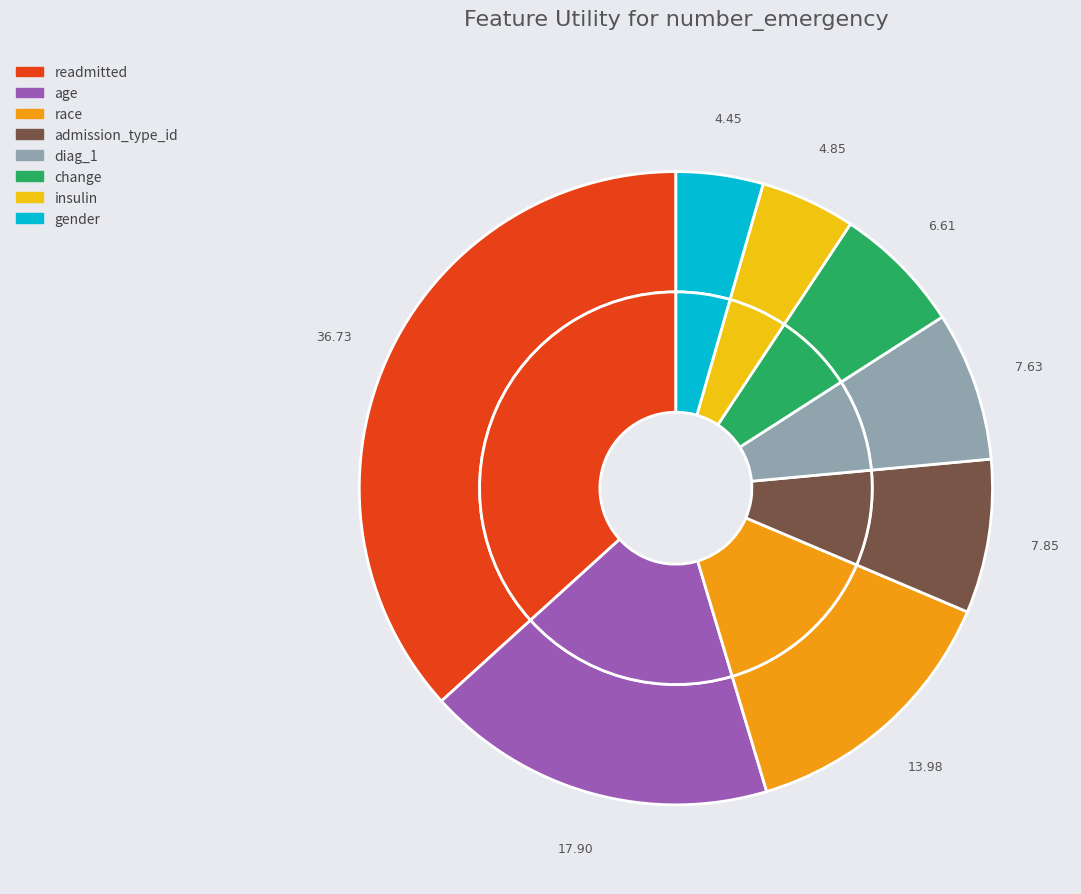

To the nearest percent, what portion does readmitted represent?

37%